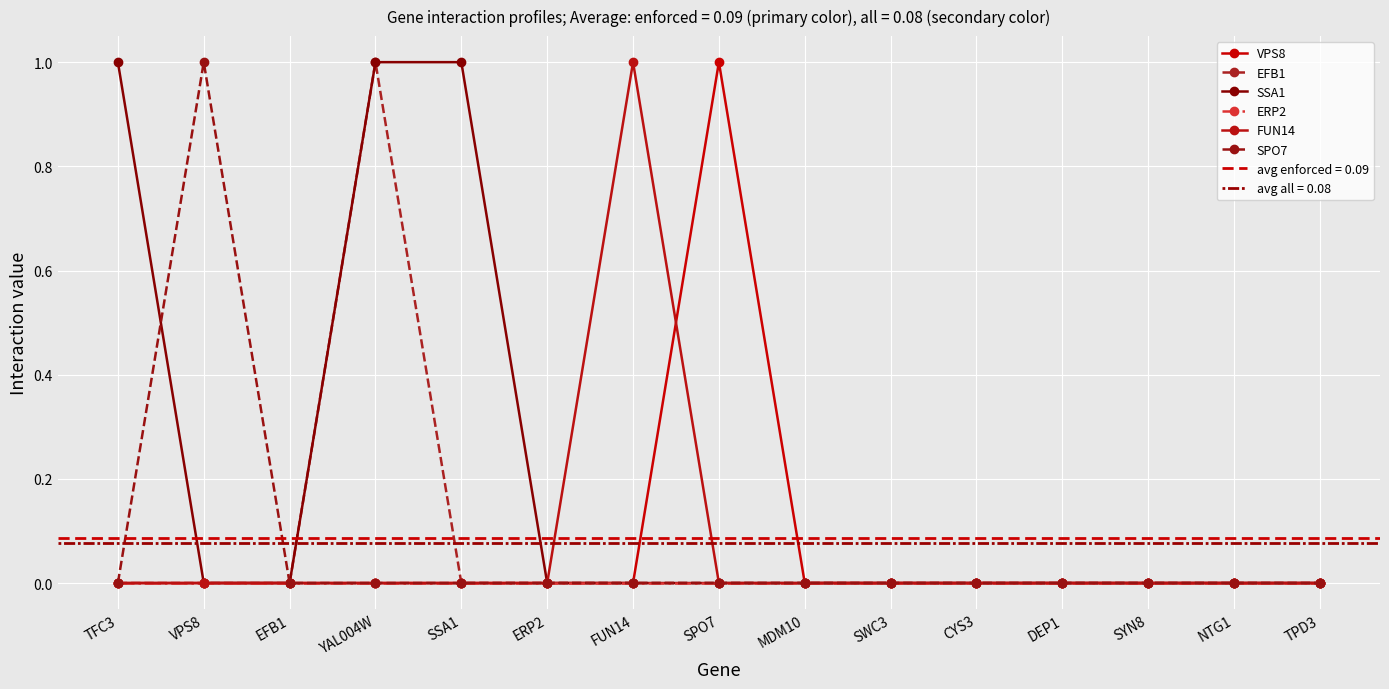

At how many categories does at least one series exceed 0?

6